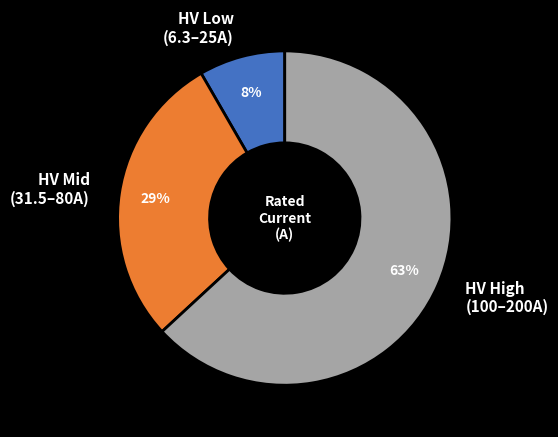

Which category has the smallest portion of the pie?

HV Low (6.3–25A)